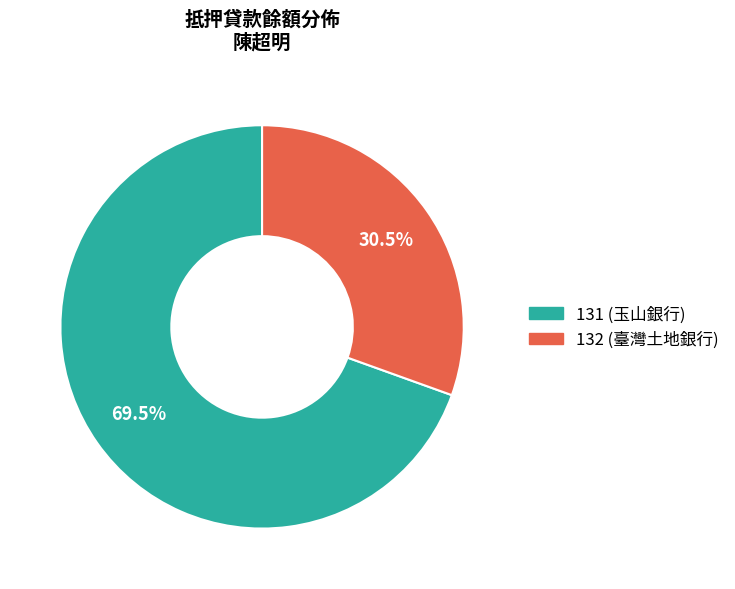

To the nearest percent, what is the difference between the 131 and 132 slice percentages?

39%